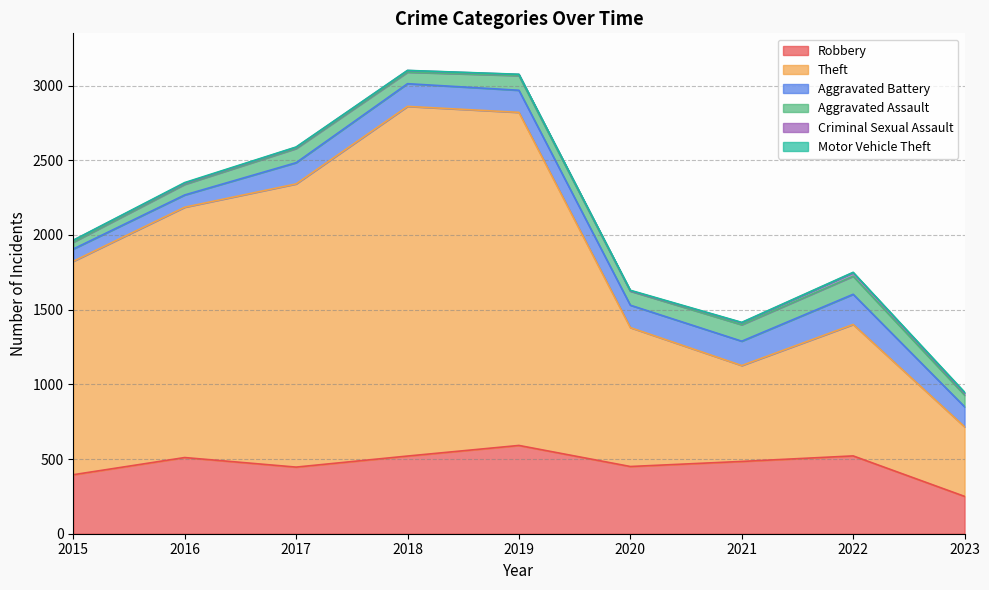

What is the minimum value for Robbery?

250